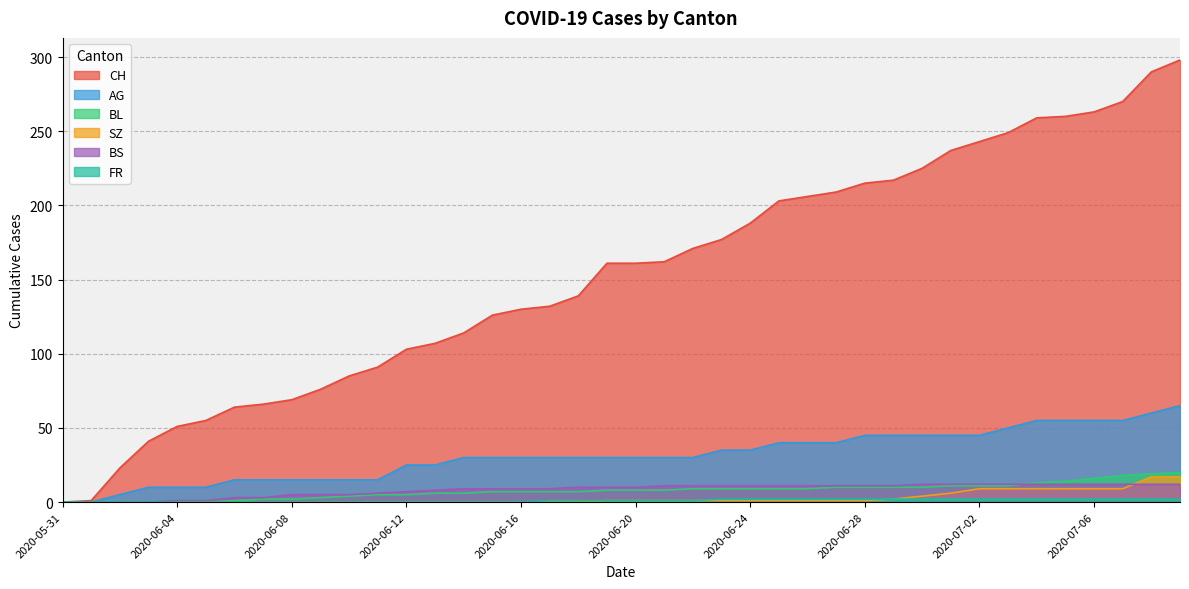

True or false: CH has more than 2 interior local peaks.

False